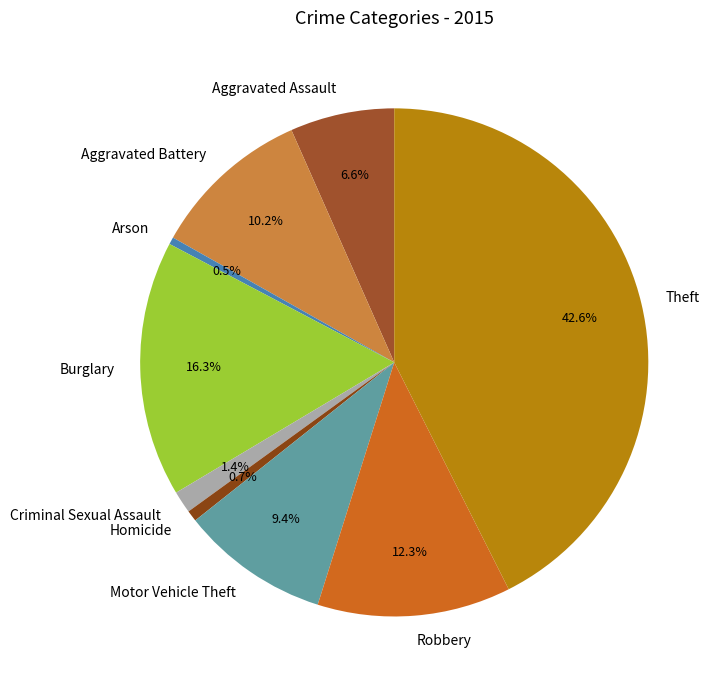

How many slices are in this pie chart?

9